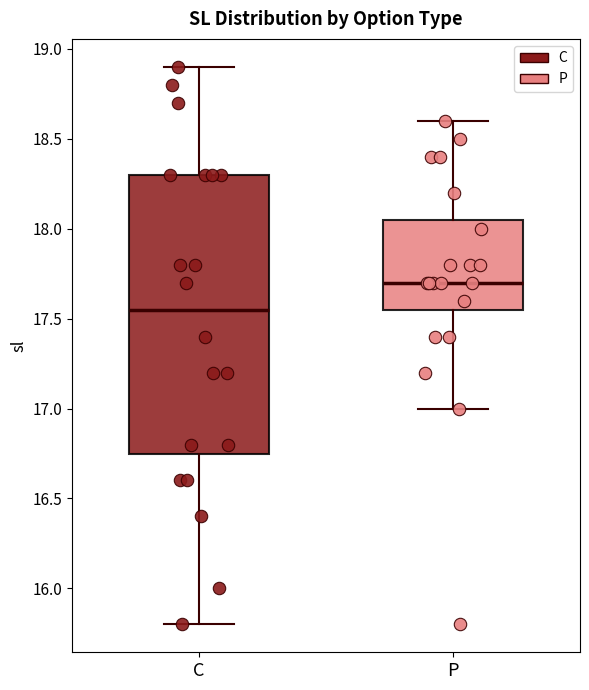

Which box is the tallest, from its lower edge to its upper edge?

C